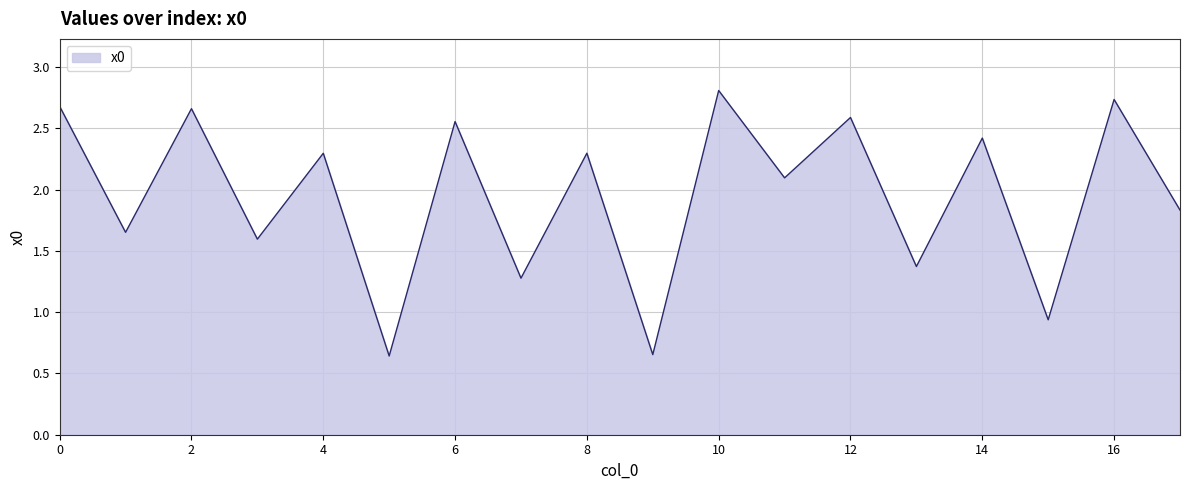

What is the maximum value shown in the chart?

2.8